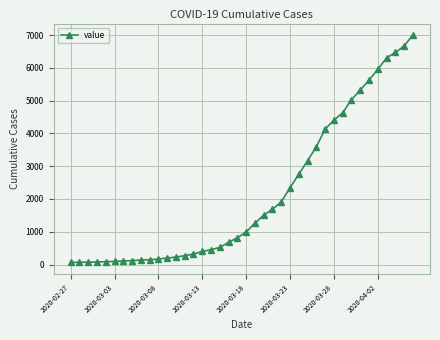

What is the greatest value displayed?

7004